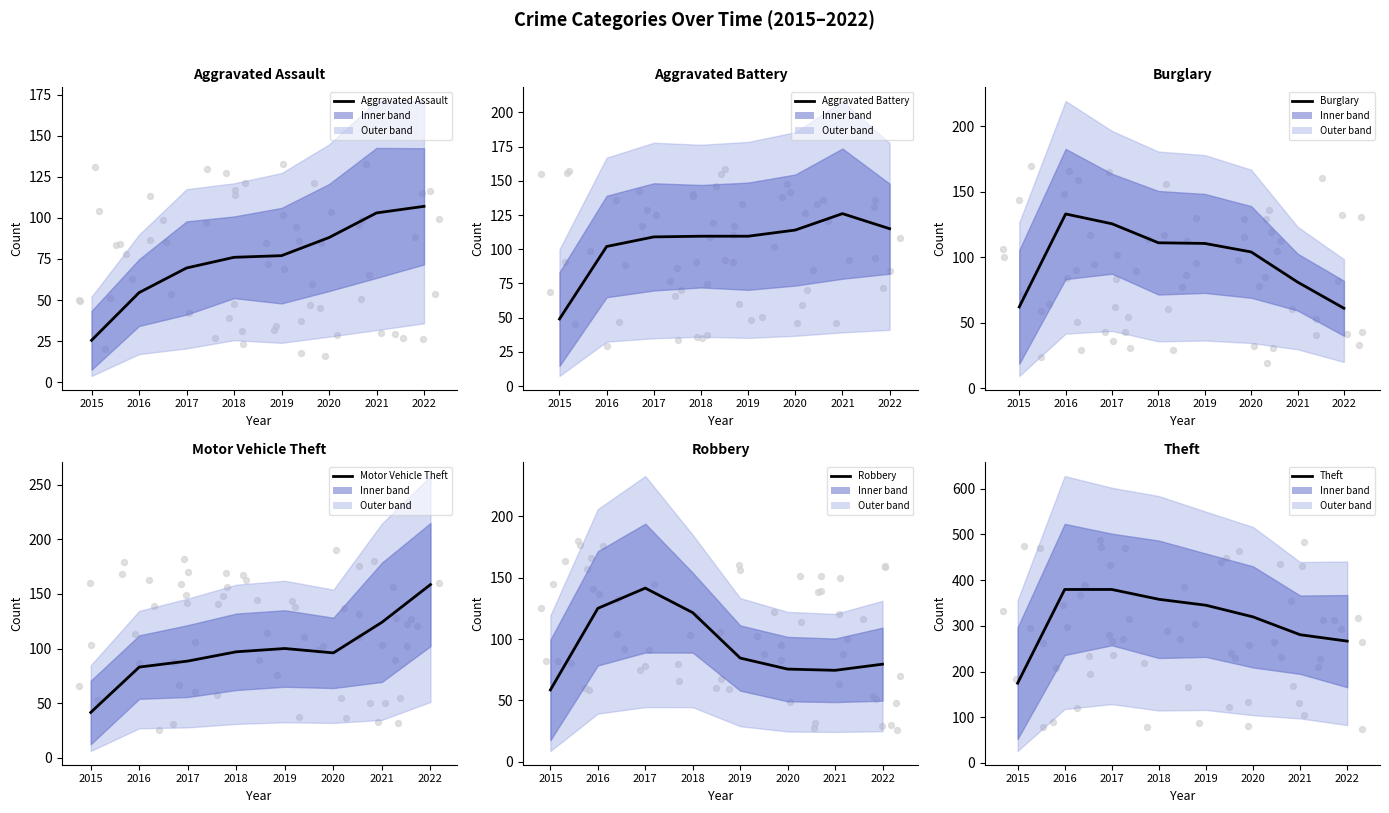

Which series reaches the maximum Y coordinate?

Theft